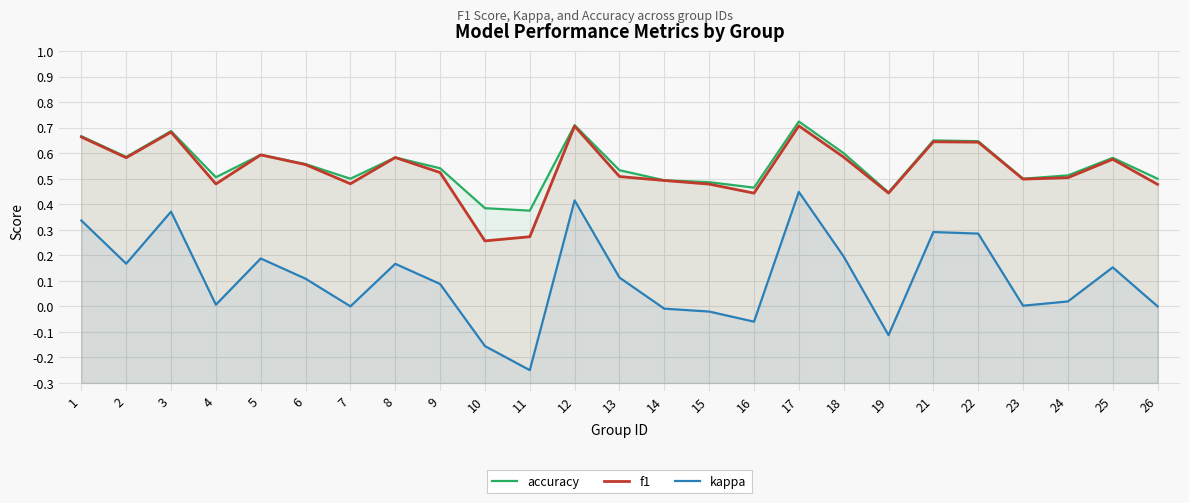

The kappa series shows 0.1 at 6. True or false?

False